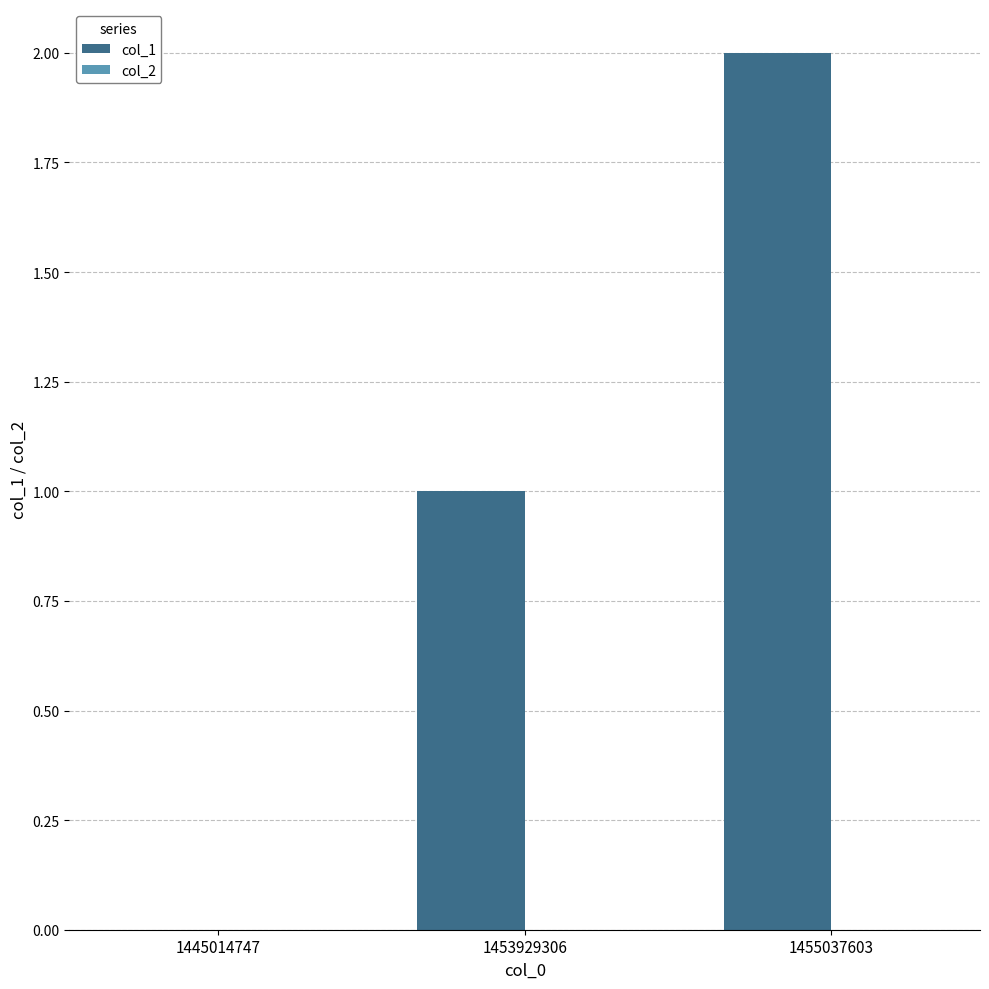

Is it true that the value at 1445014747 is -1?

False